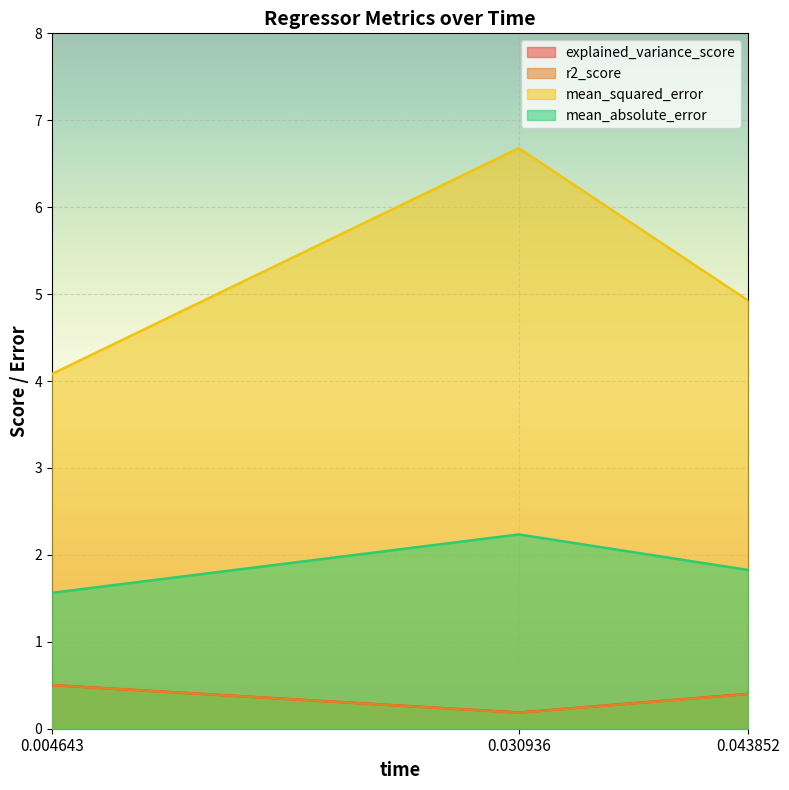

Which series has the largest range (max minus min)?

mean_squared_error